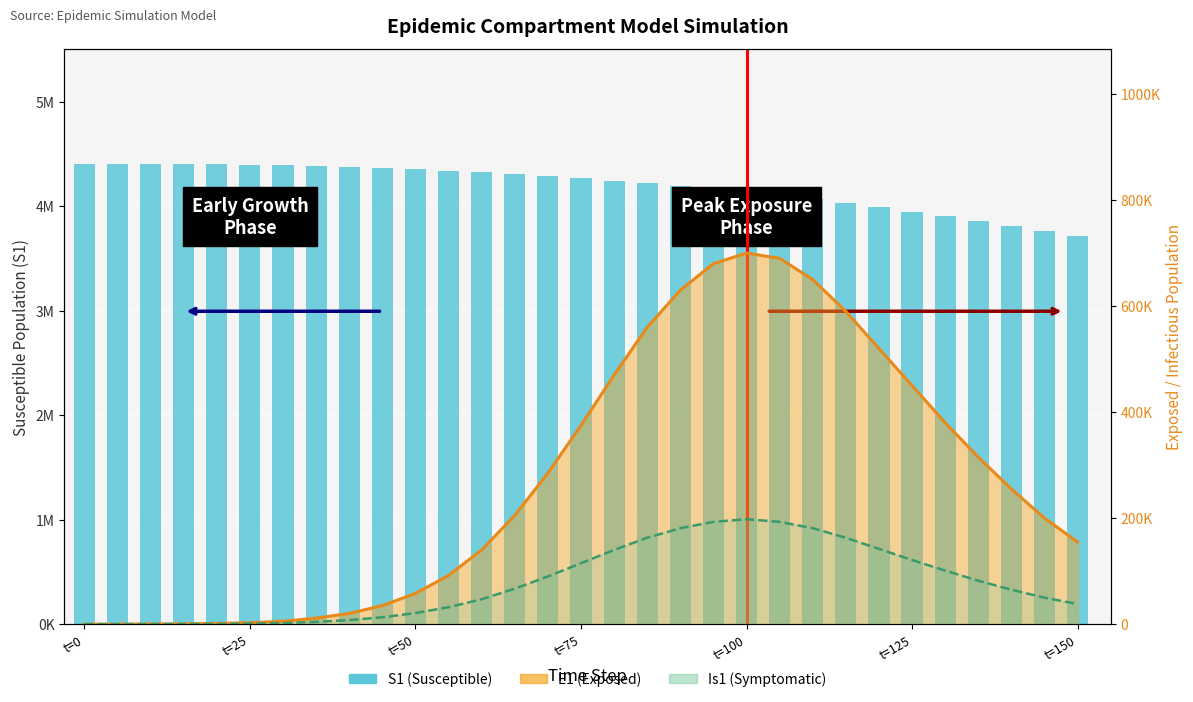

What is the difference between the maximum and minimum values?

690630